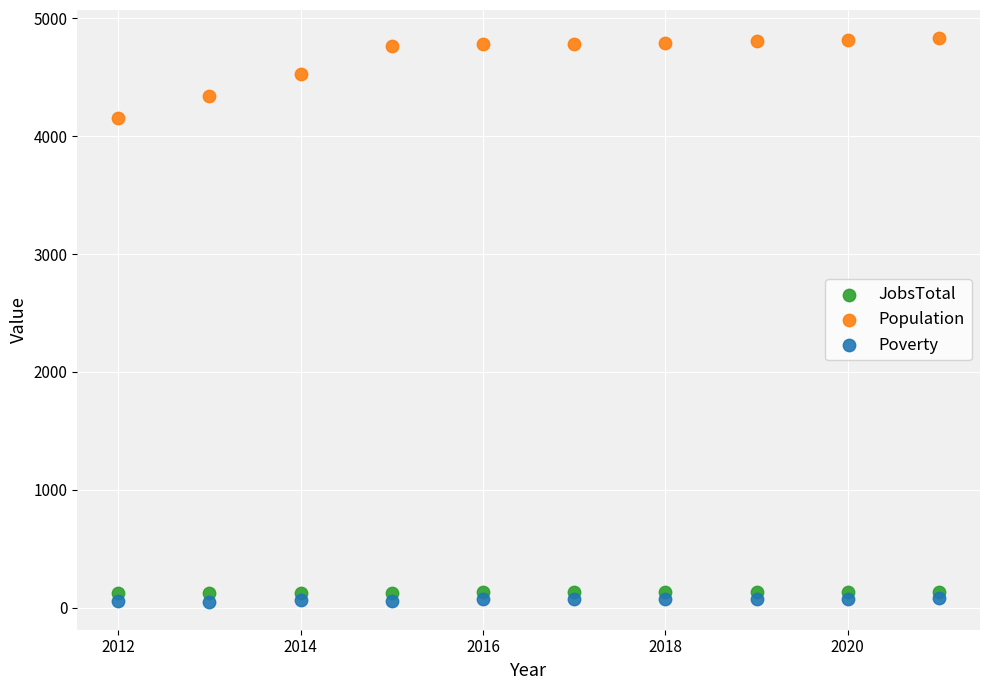

What are all the series names shown in the legend?

JobsTotal, Population, Poverty